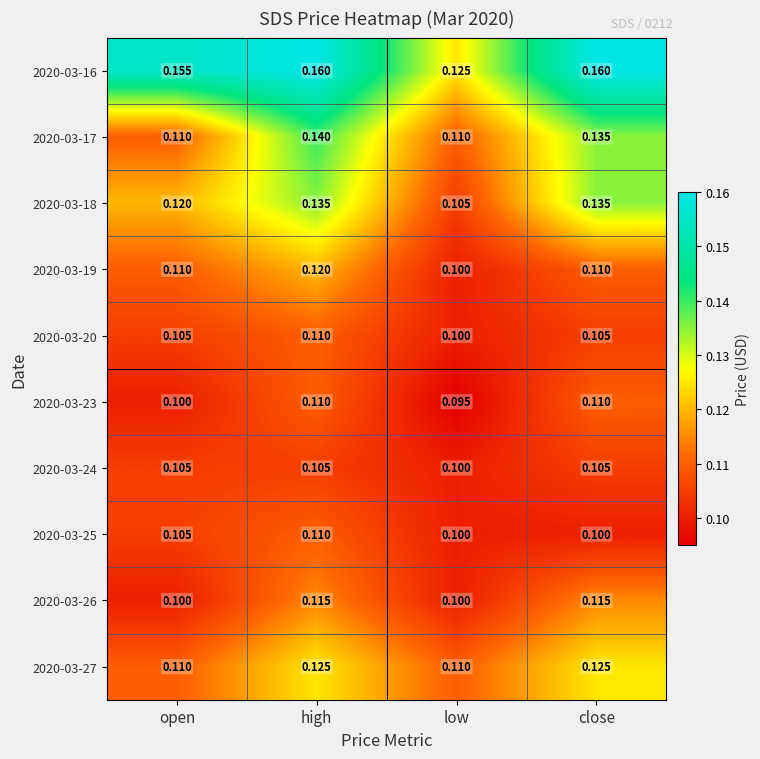

At how many categories does at least one series exceed 0?

4